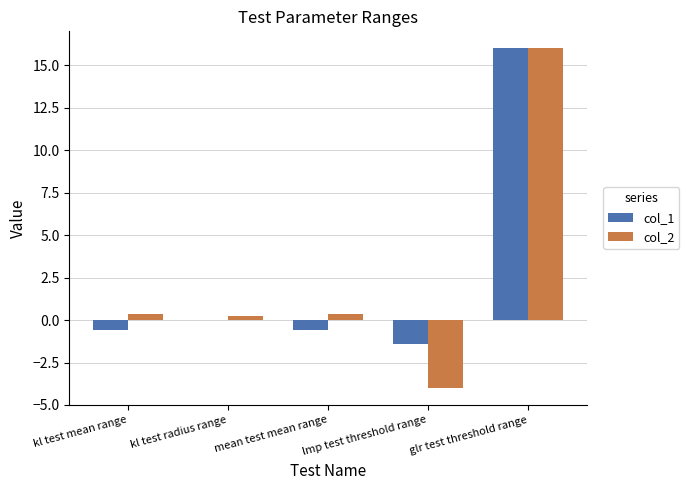

What value does the col_2 series have at glr test threshold range?

16.0